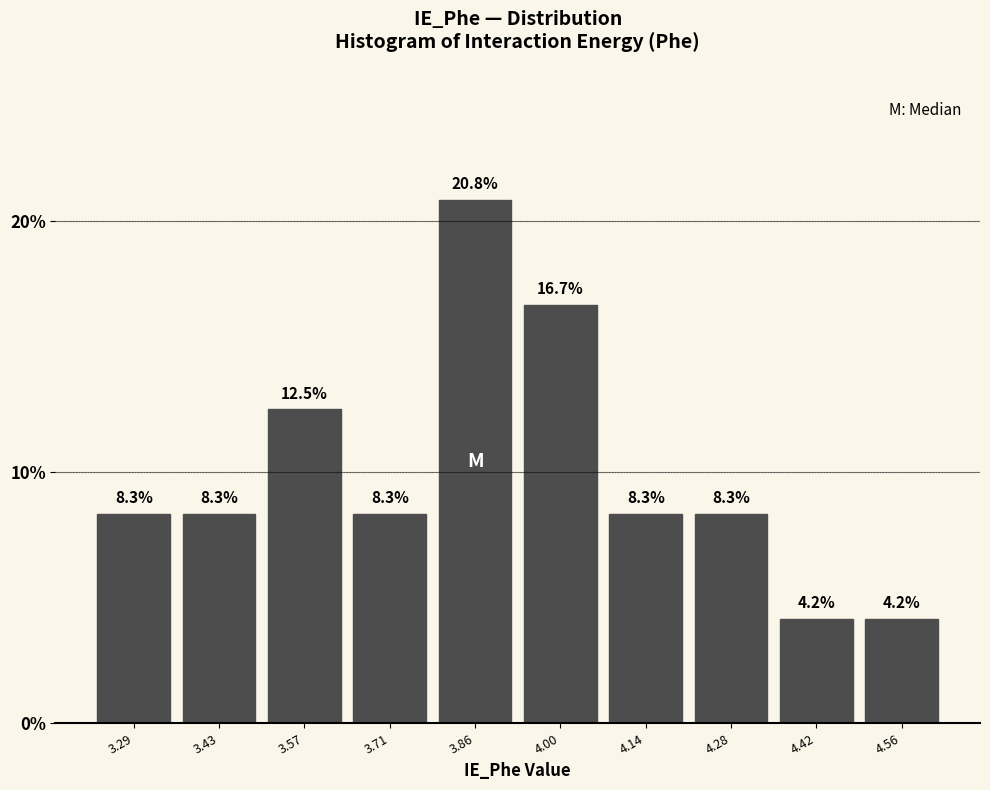

What is the height of the bar covering 3.92 to 4.06 on the x-axis? The bar edges are not printed on the chart, so give them approximately, as read against the axis.

16.7